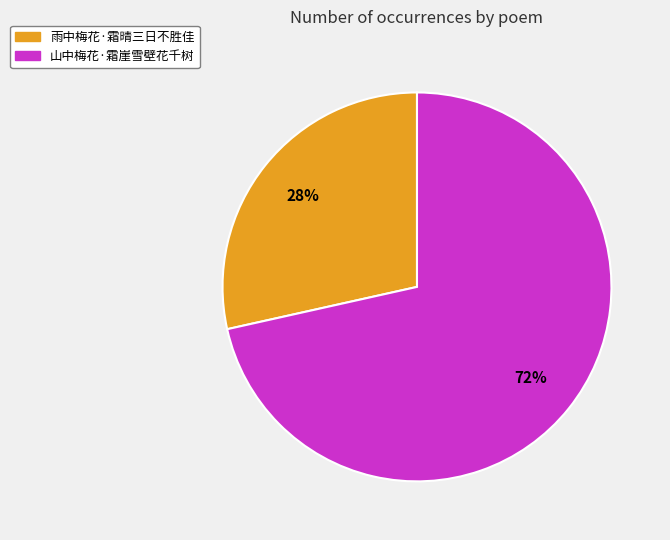

Which has a higher value, 雨中梅花·霜晴三日不胜佳 or 山中梅花·霜崖雪壁花千树?

山中梅花·霜崖雪壁花千树